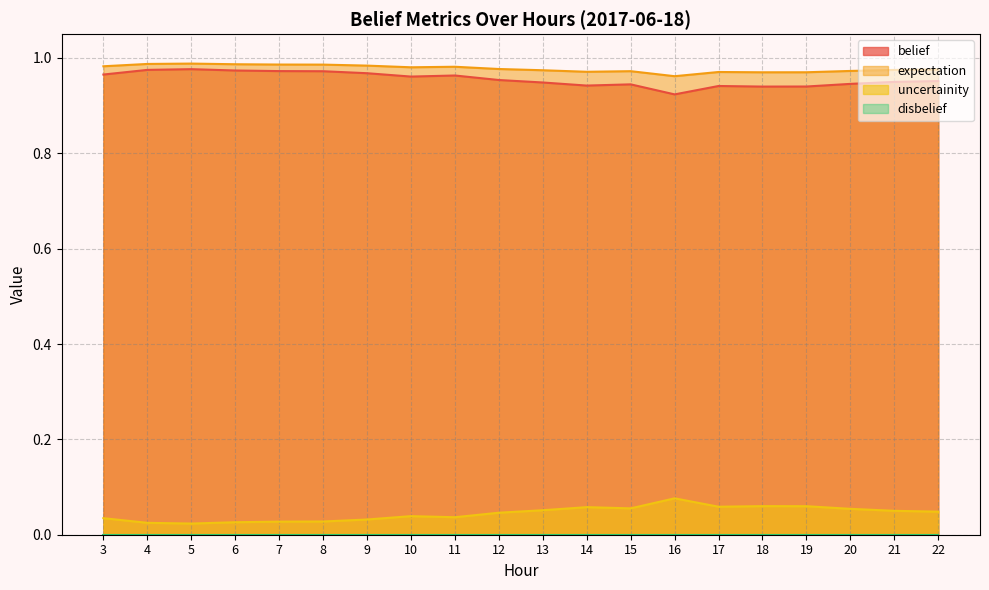

List the labels in order of expectation value, smallest first.

16, 18, 19, 17, 14, 15, 20, 13, 21, 22, 12, 10, 11, 3, 9, 8, 7, 6, 4, 5